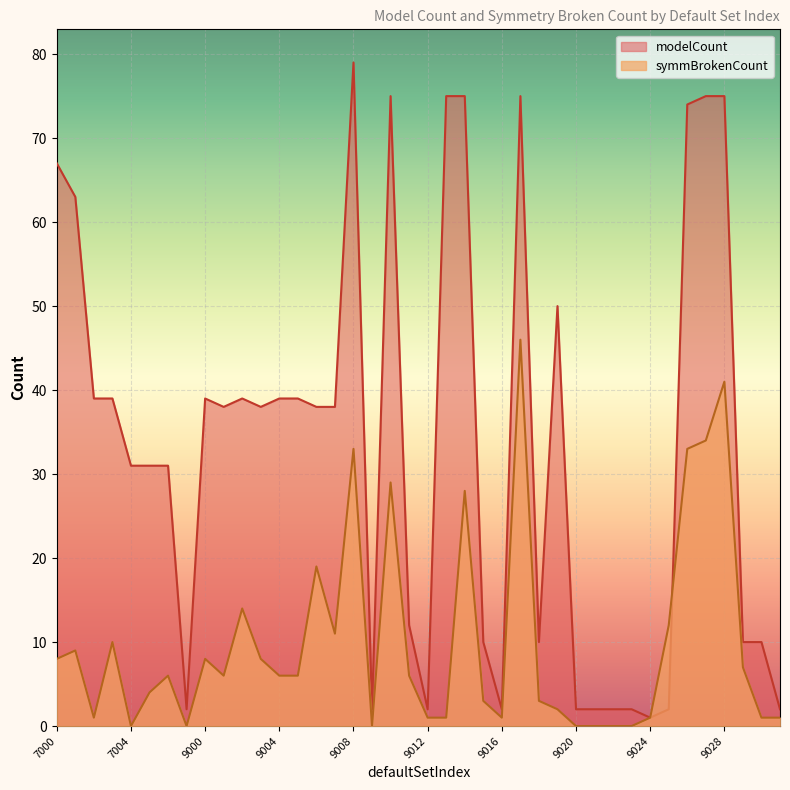

The value of modelCount at 9001 is 38. True or false?

True